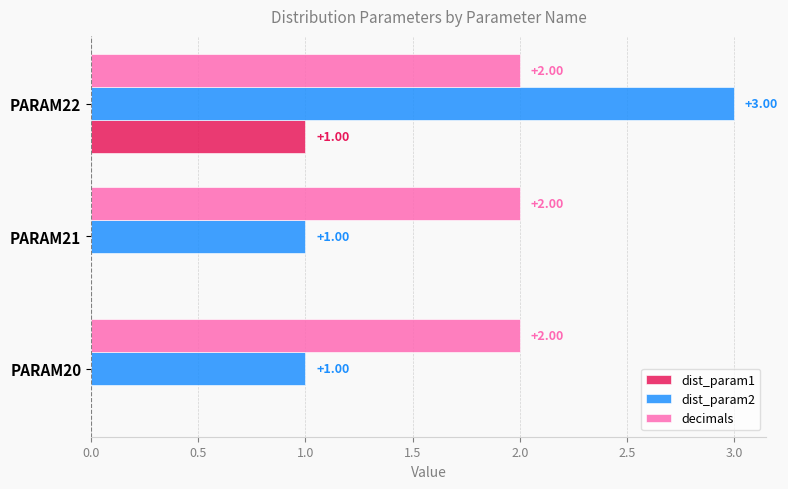

Count the number of categories in the chart.

3